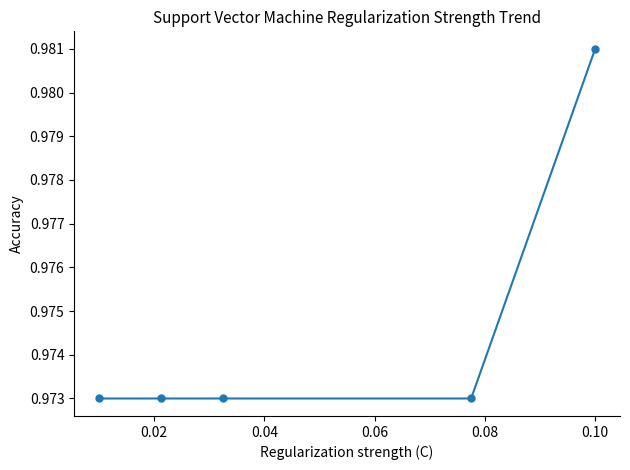

What is the sum of all values?

4.9